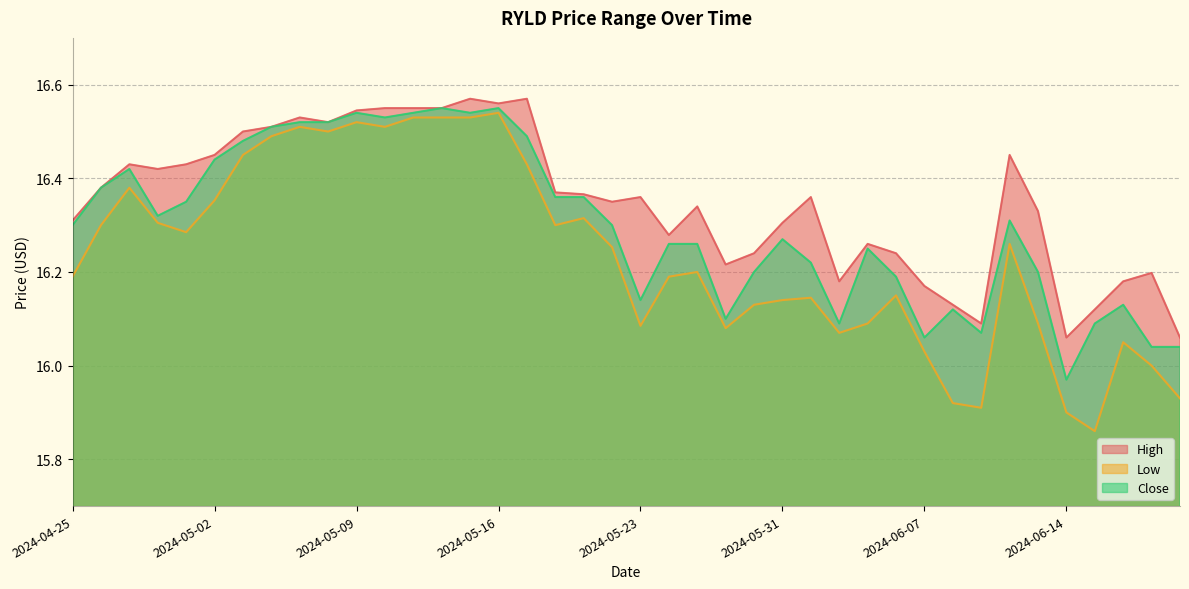

True or false: High and Low cross at least once.

False